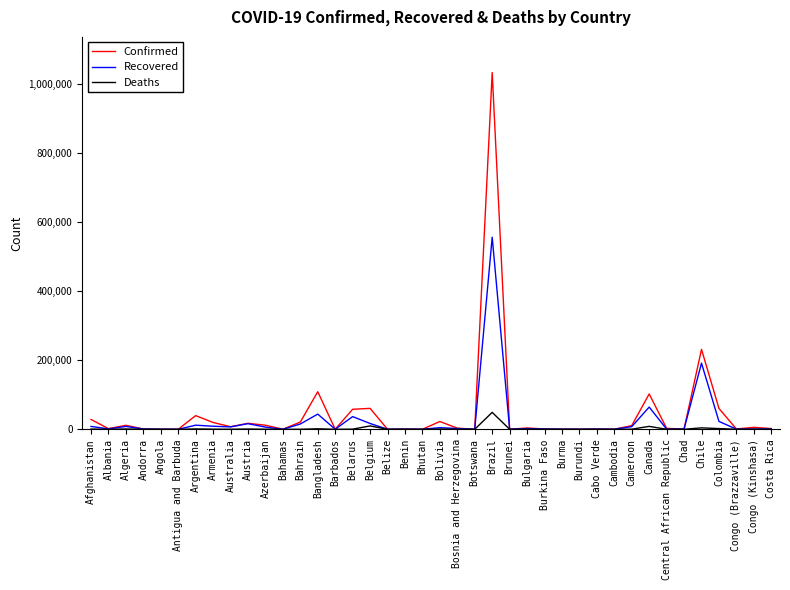

Is it true that Confirmed equals 22476 at Bolivia?

True